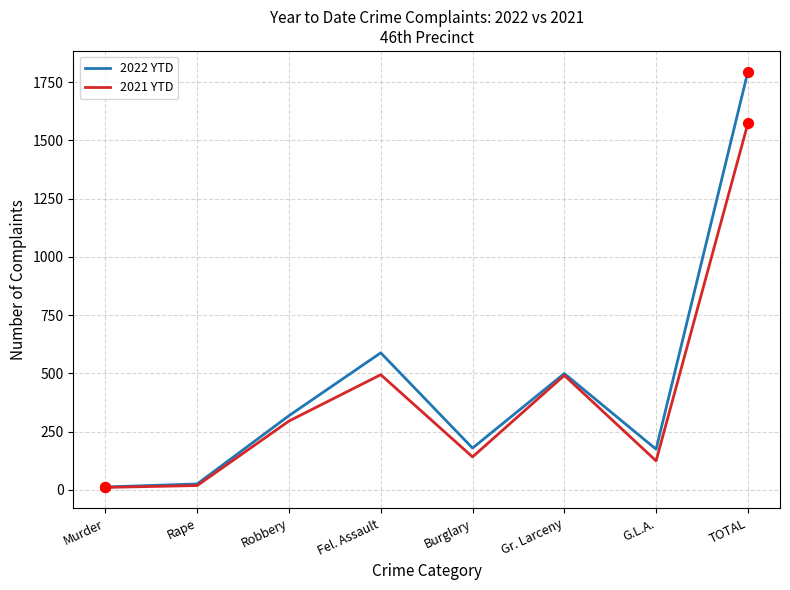

Is the value of 2022 YTD at Fel. Assault greater than the value of 2021 YTD at G.L.A.?

Yes